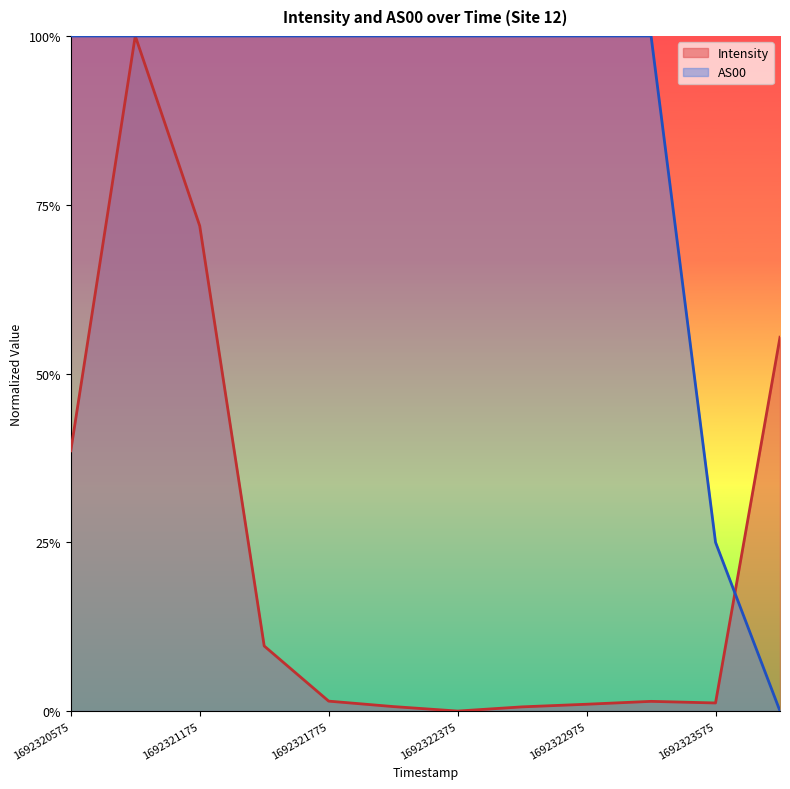

Does the chart display data point markers on the line(s)?

No